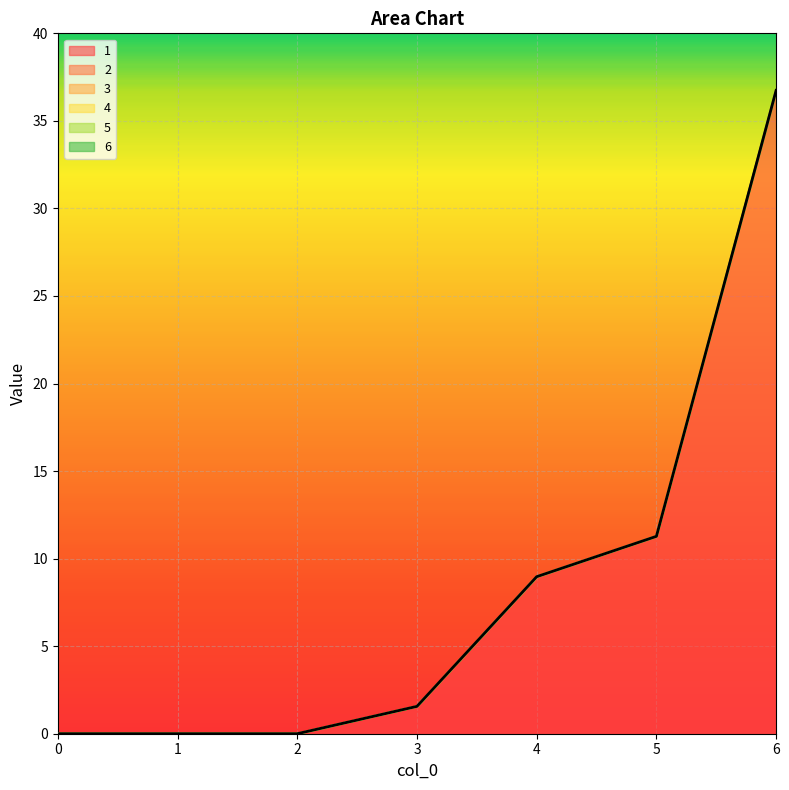

What is the highest value of the 1 series?

36.7